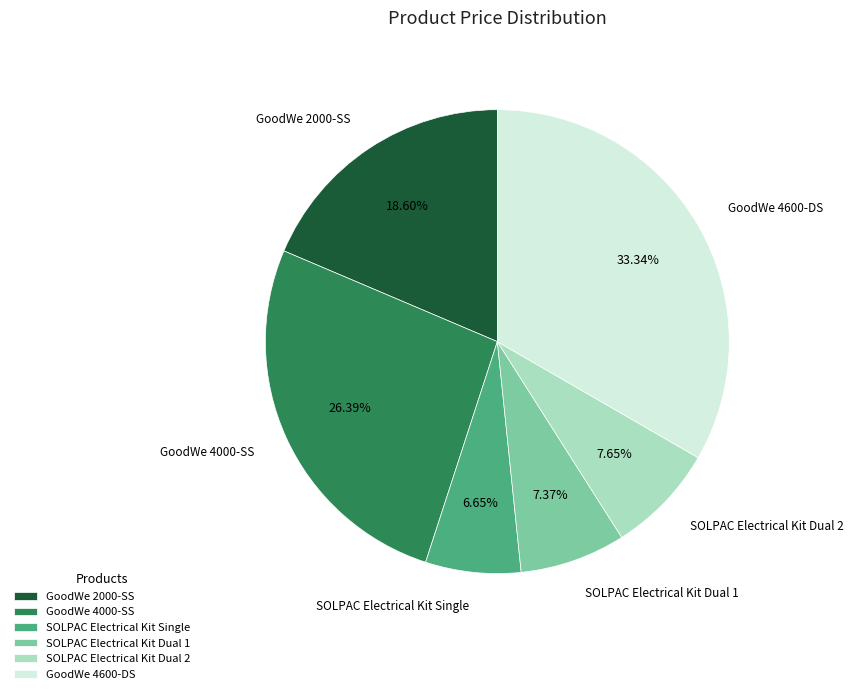

To the nearest percent, what is the combined percentage of SOLPAC Electrical Kit Dual 2 and GoodWe 4000-SS?

34%